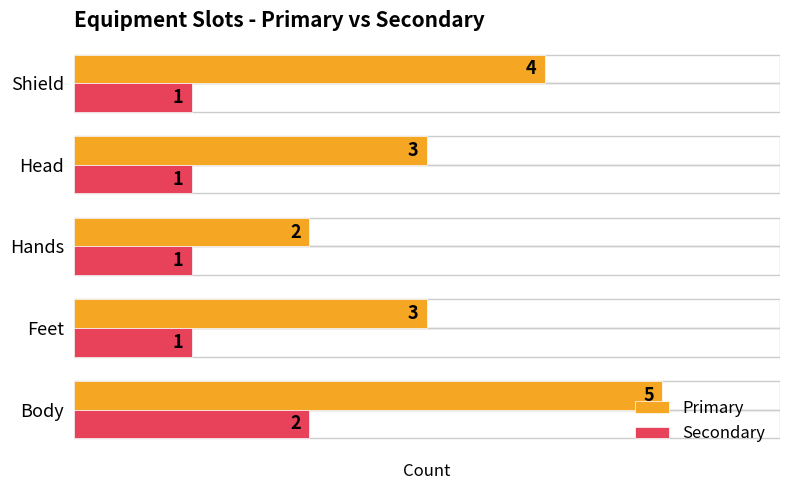

What is the sum of all Secondary values?

6